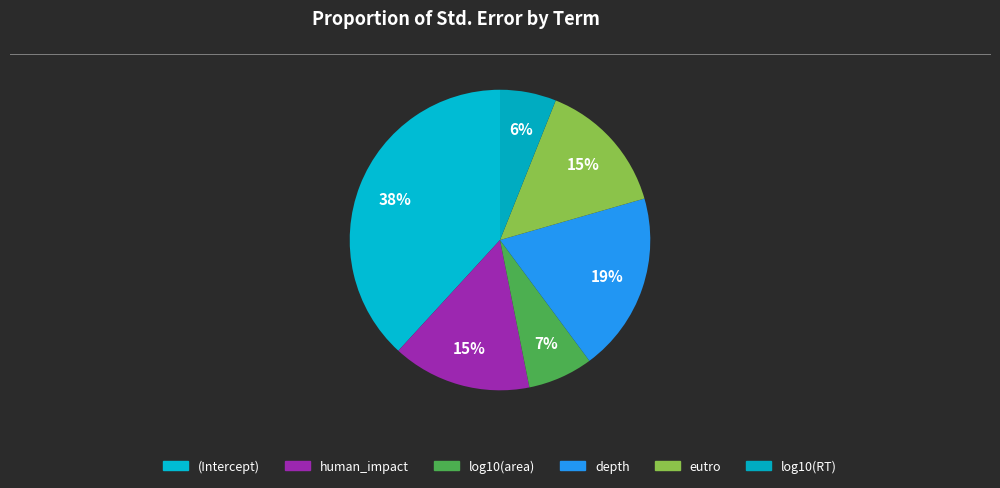

Count the number of slices in the pie.

6